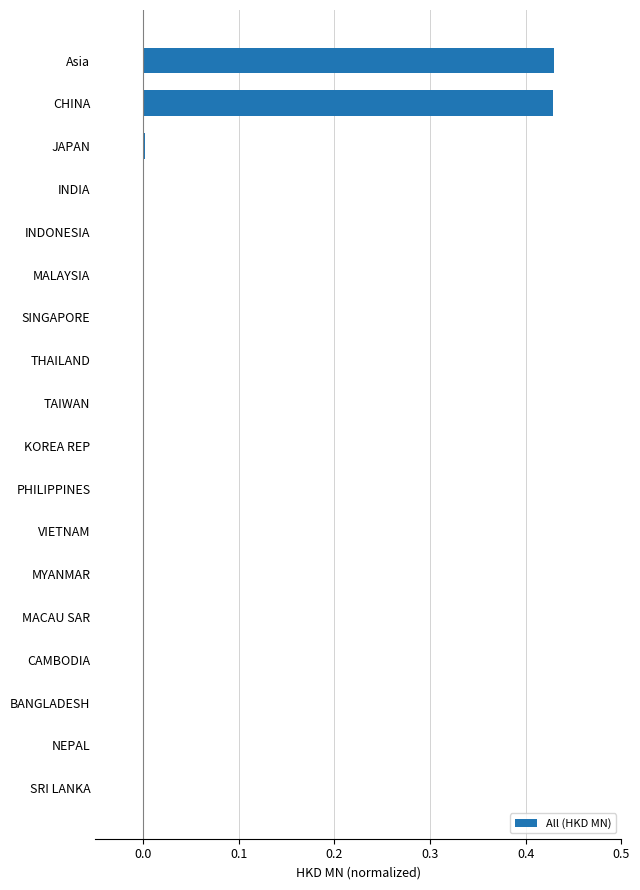

The chart shows a value of 0.3 at MYANMAR. True or false?

False